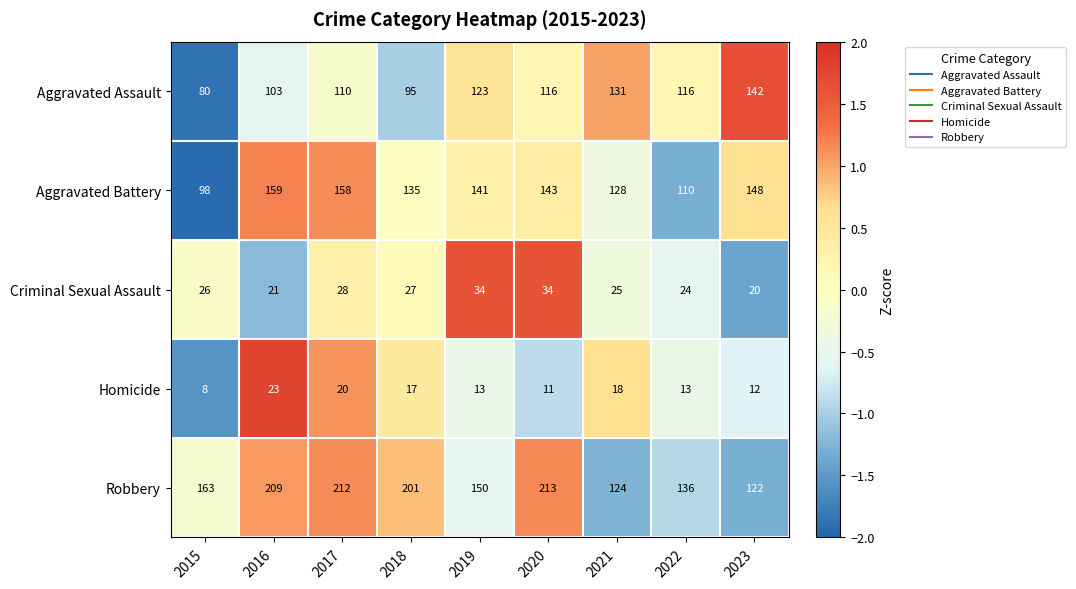

What is the sum of the Aggravated Assault values at 2018 and 2016?

198